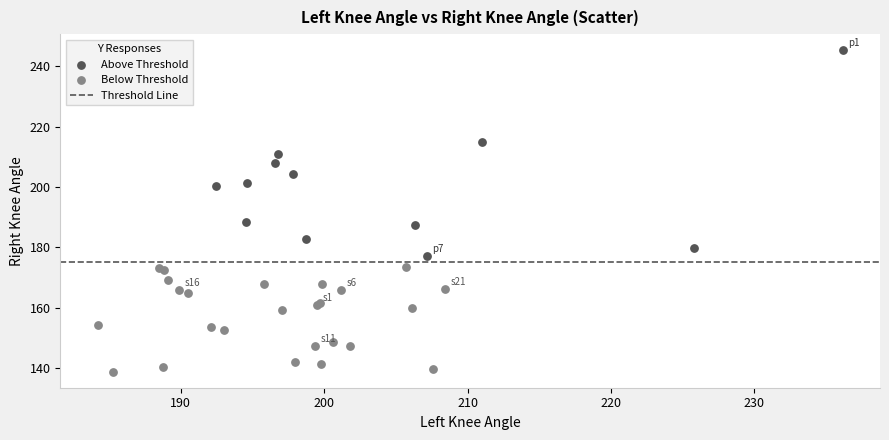

Which series contains the highest Y value?

Above Threshold